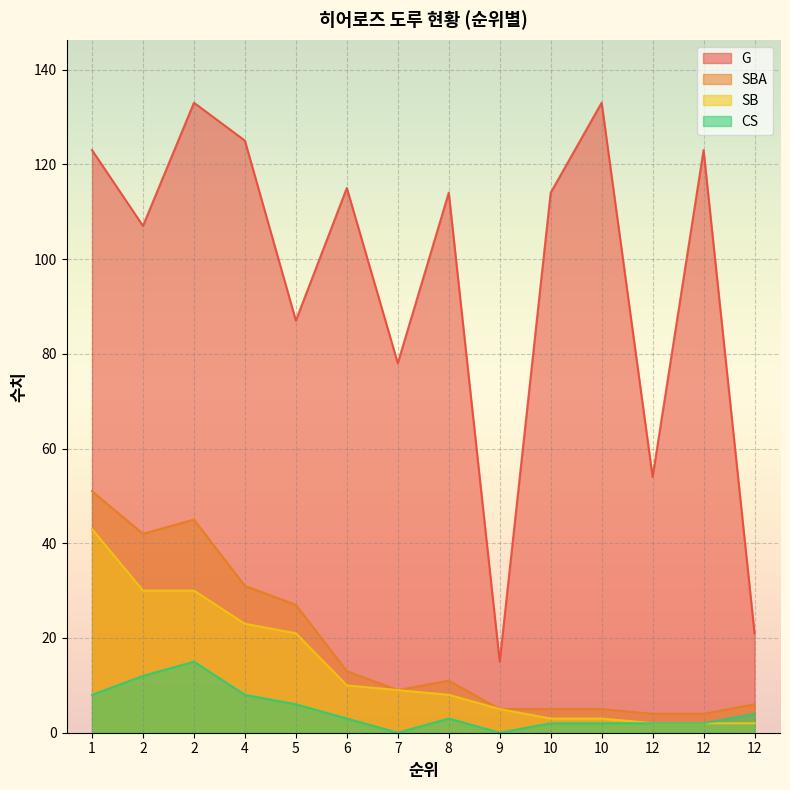

How many data points does each series have?

14